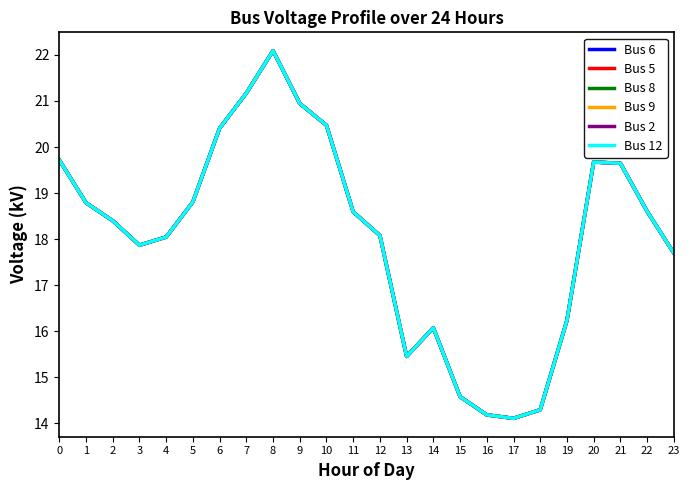

What is the value of the Bus 5 point at the 24th from the left?

17.7